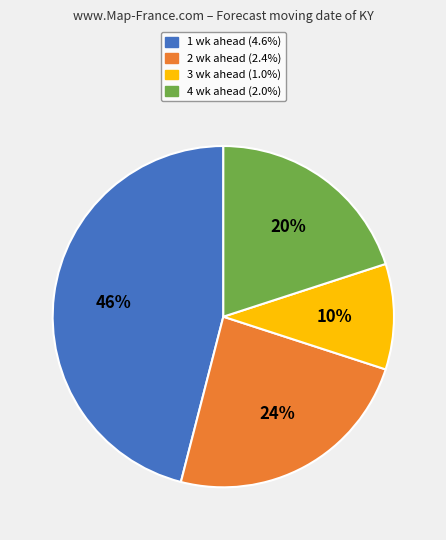

Count the number of slices in the pie.

4